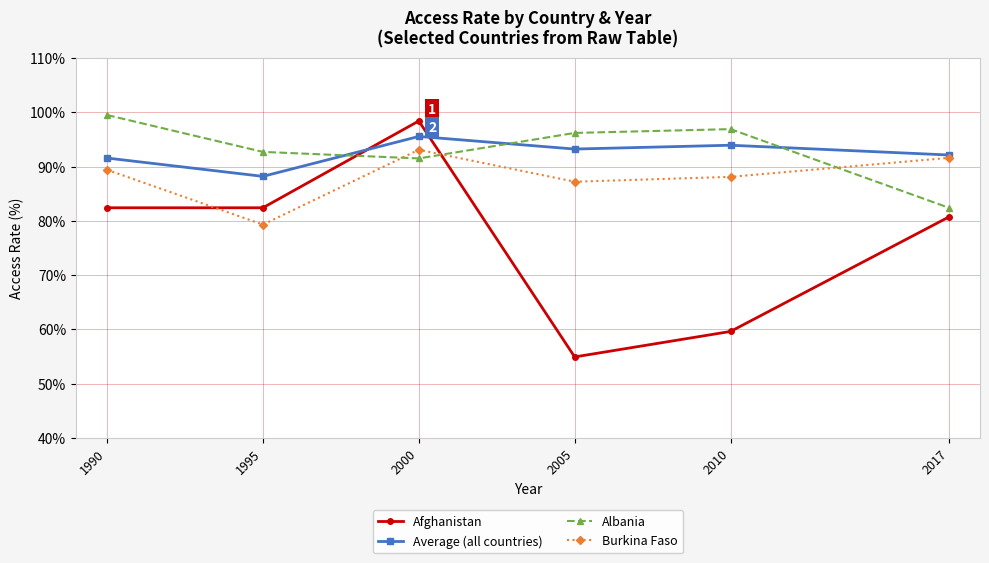

True or false: Albania has a value of 92.7 at 1995.

True